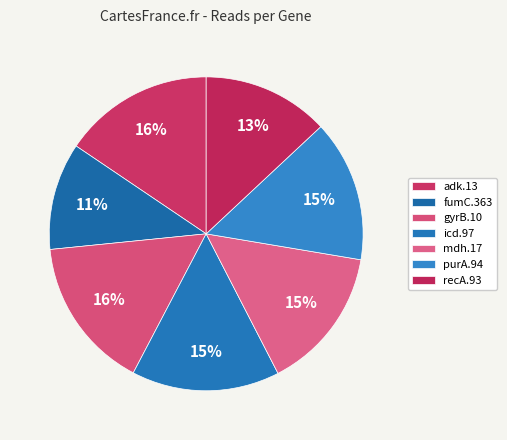

Is it true that purA.94 is 15% of the pie?

True